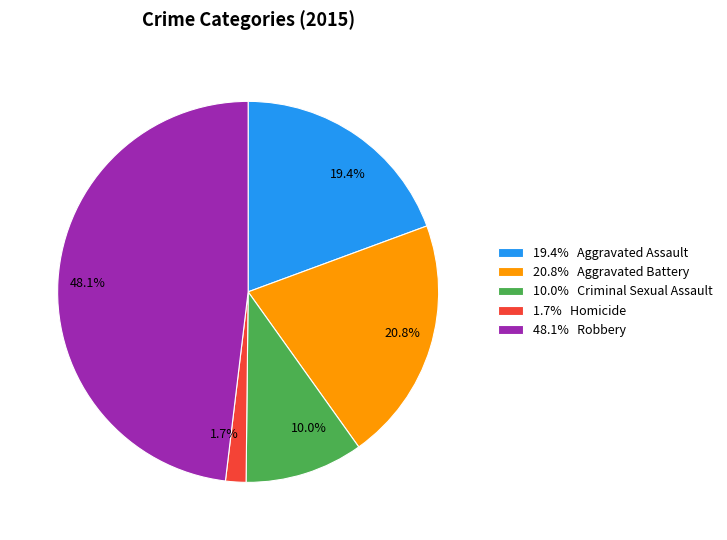

Between 20.8% Aggravated Battery and 48.1% Robbery, which is larger?

48.1% Robbery